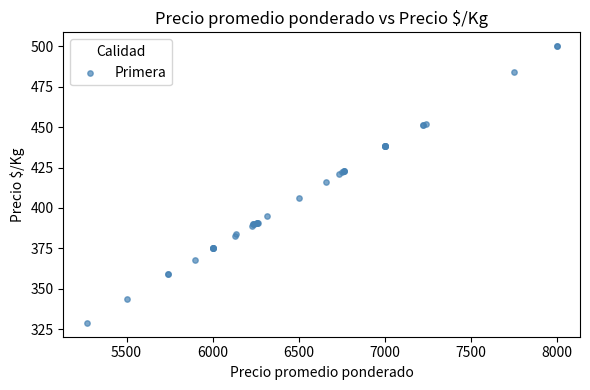

What Y value in the scatter plot is closest to 414?

416